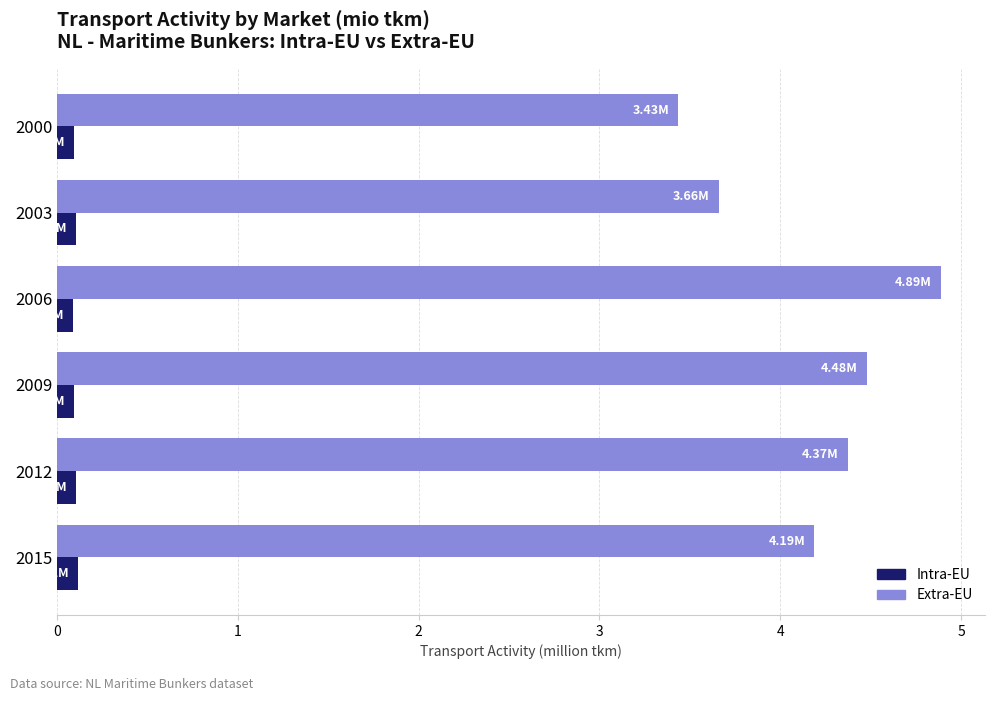

What is the spread (max minus min) of values at 2012?

4.3